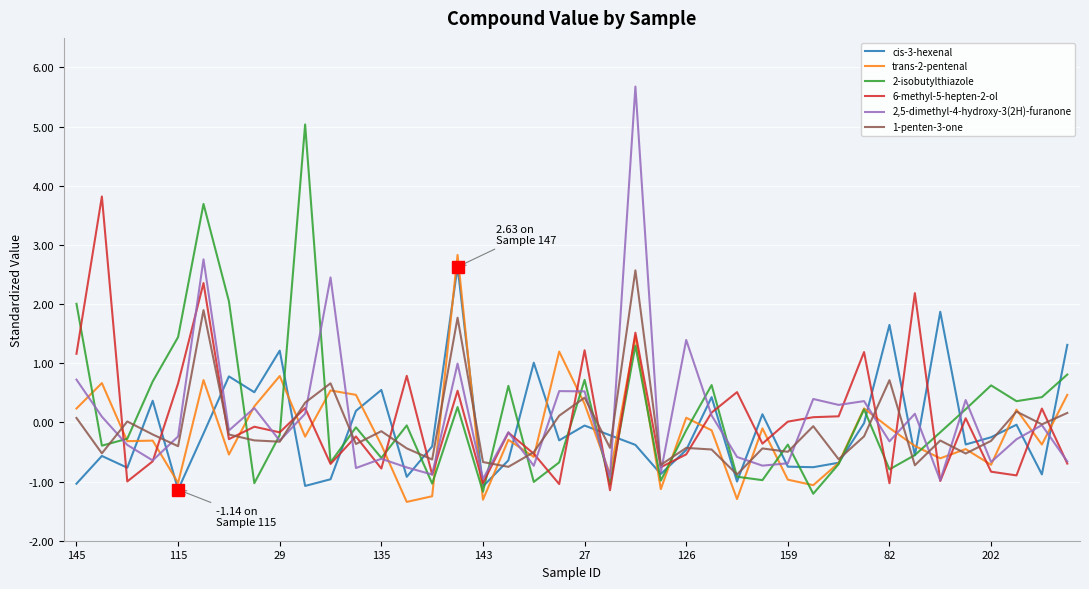

After their last crossing, which series has the higher values: cis-3-hexenal or 2,5-dimethyl-4-hydroxy-3(2H)-furanone?

cis-3-hexenal